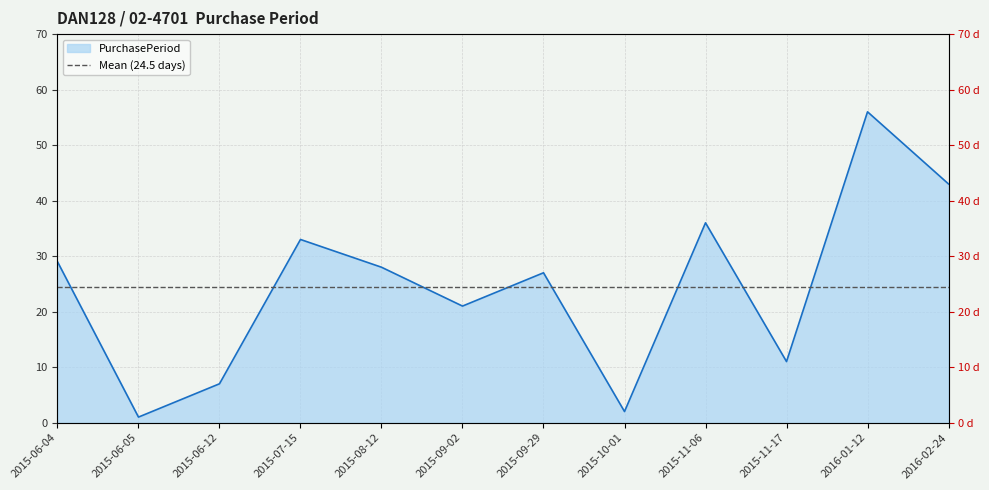

Which has a higher value, 2016-02-24 or 2015-06-12?

2016-02-24